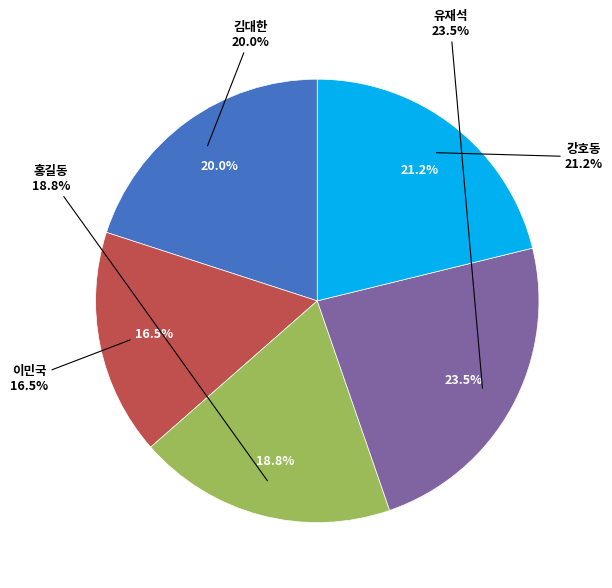

Rank the categories by value from lowest to highest.

이민국, 홍길동, 김대한, 강호동, 유재석